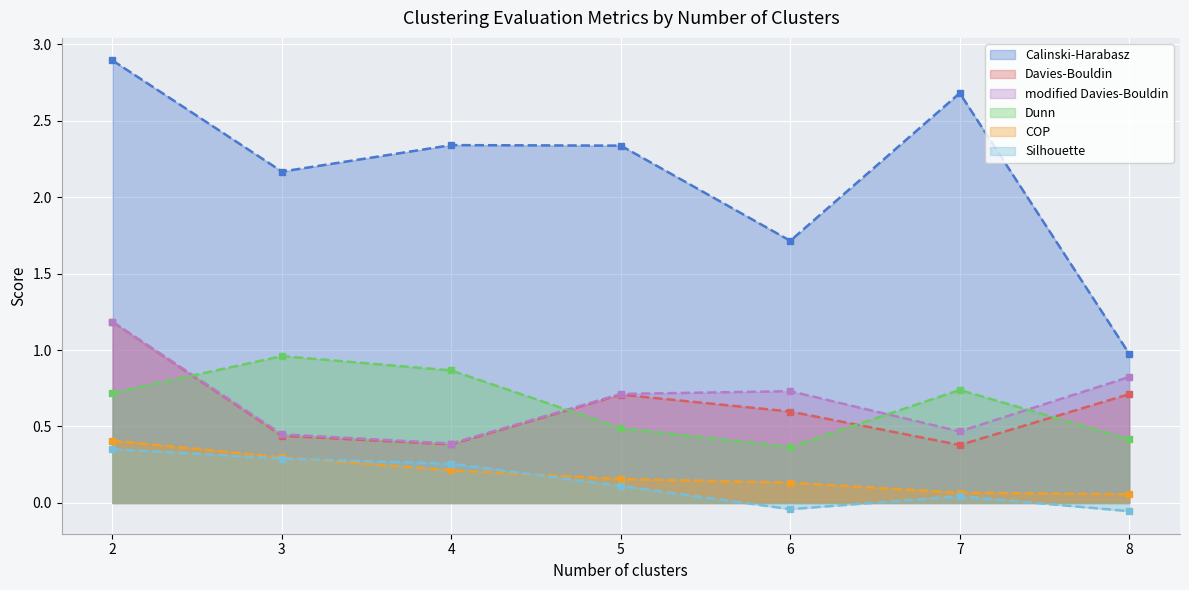

How many interior local valleys does the Calinski-Harabasz series have?

2